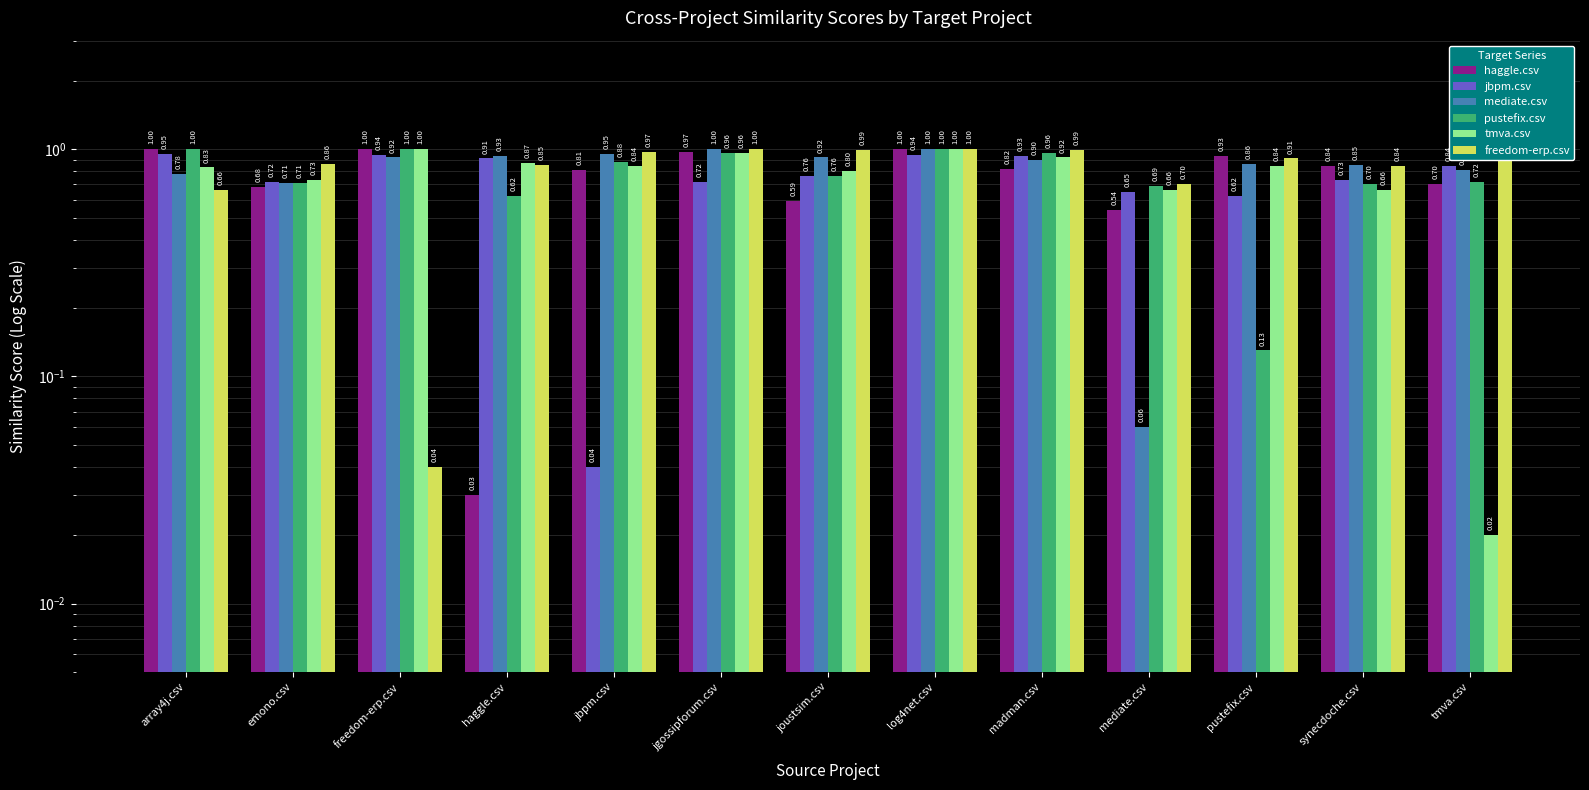

At which category is the sum across all series the highest?

log4net.csv